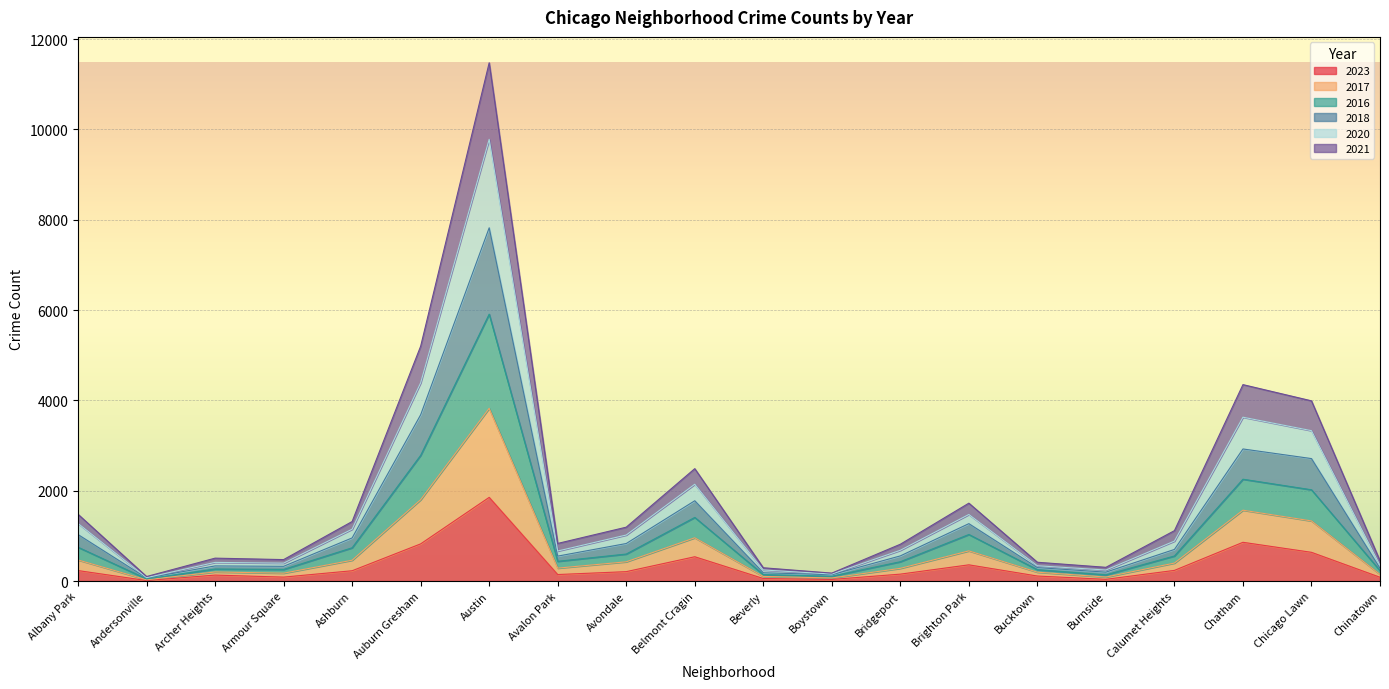

At which label is 2023 closest to 932?

Chatham